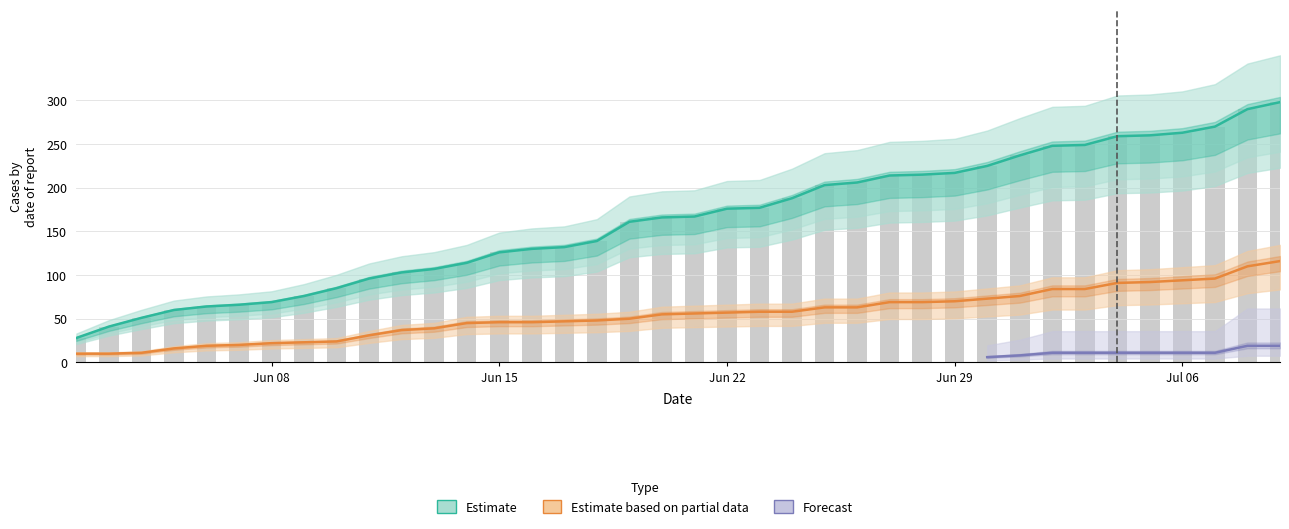

Which has a higher value, 2020-06-14 or 2020-07-06?

2020-07-06